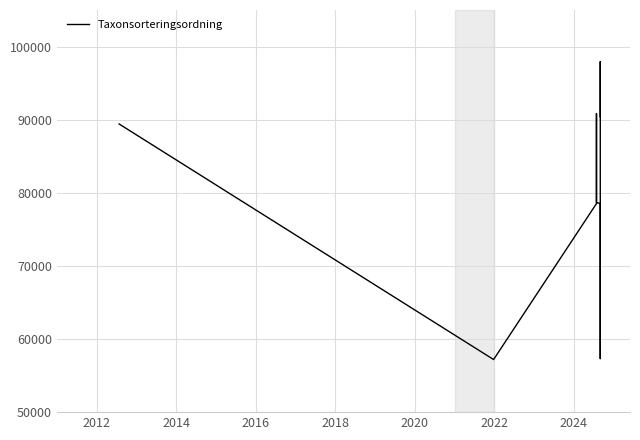

What is the average value?

79597